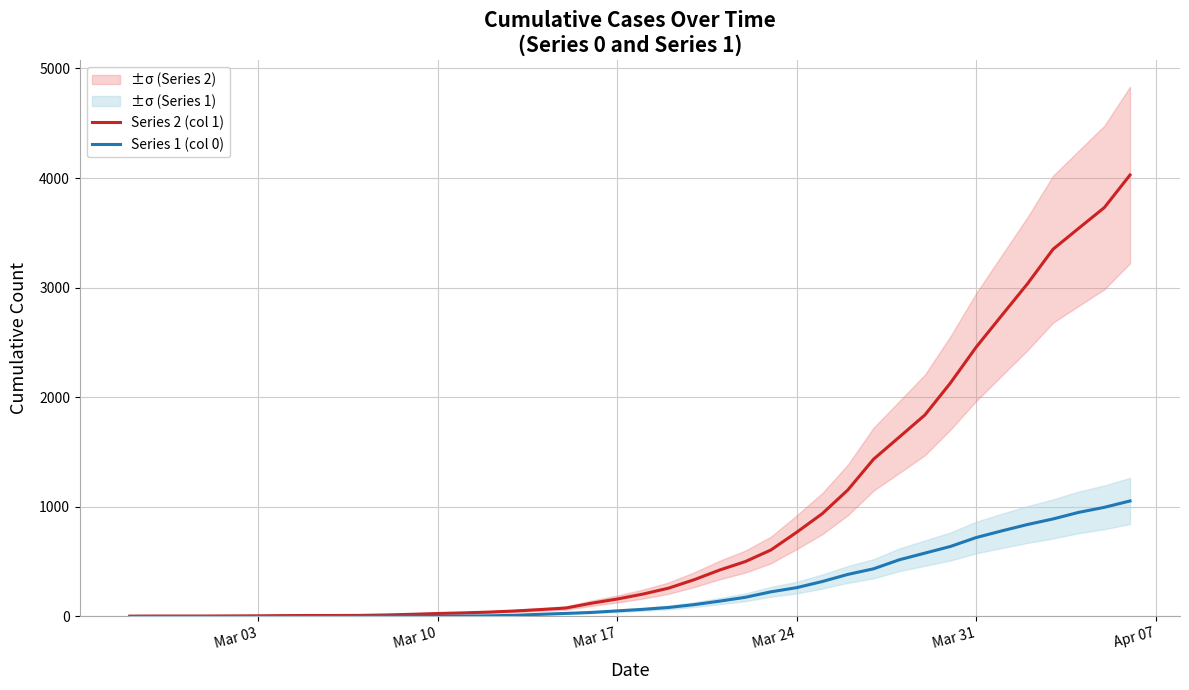

What is the sum of the Series 2 (col 1) values at Mar 17 and Mar 31?

2616